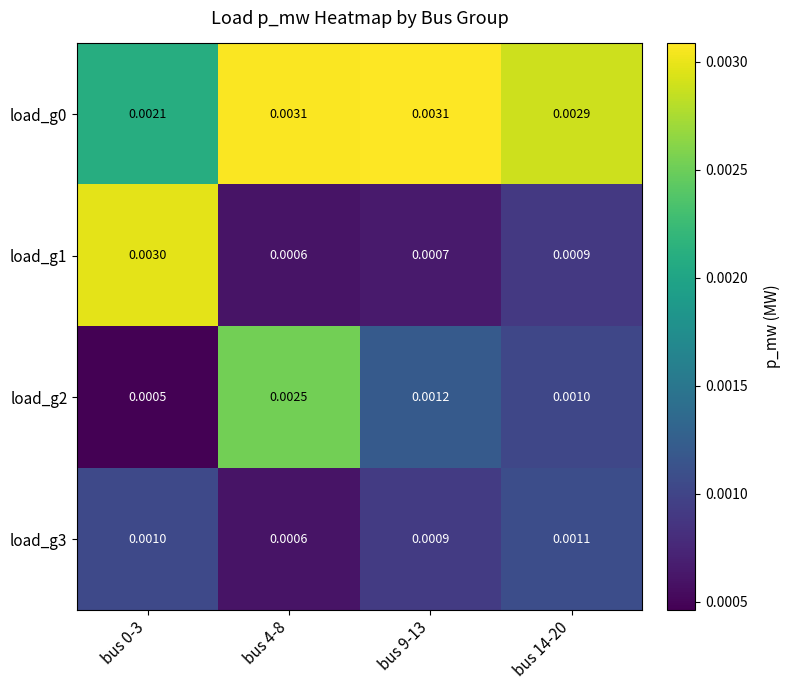

Is the value of load_g1 at bus 4-8 greater than the value of load_g3 at bus 9-13?

No